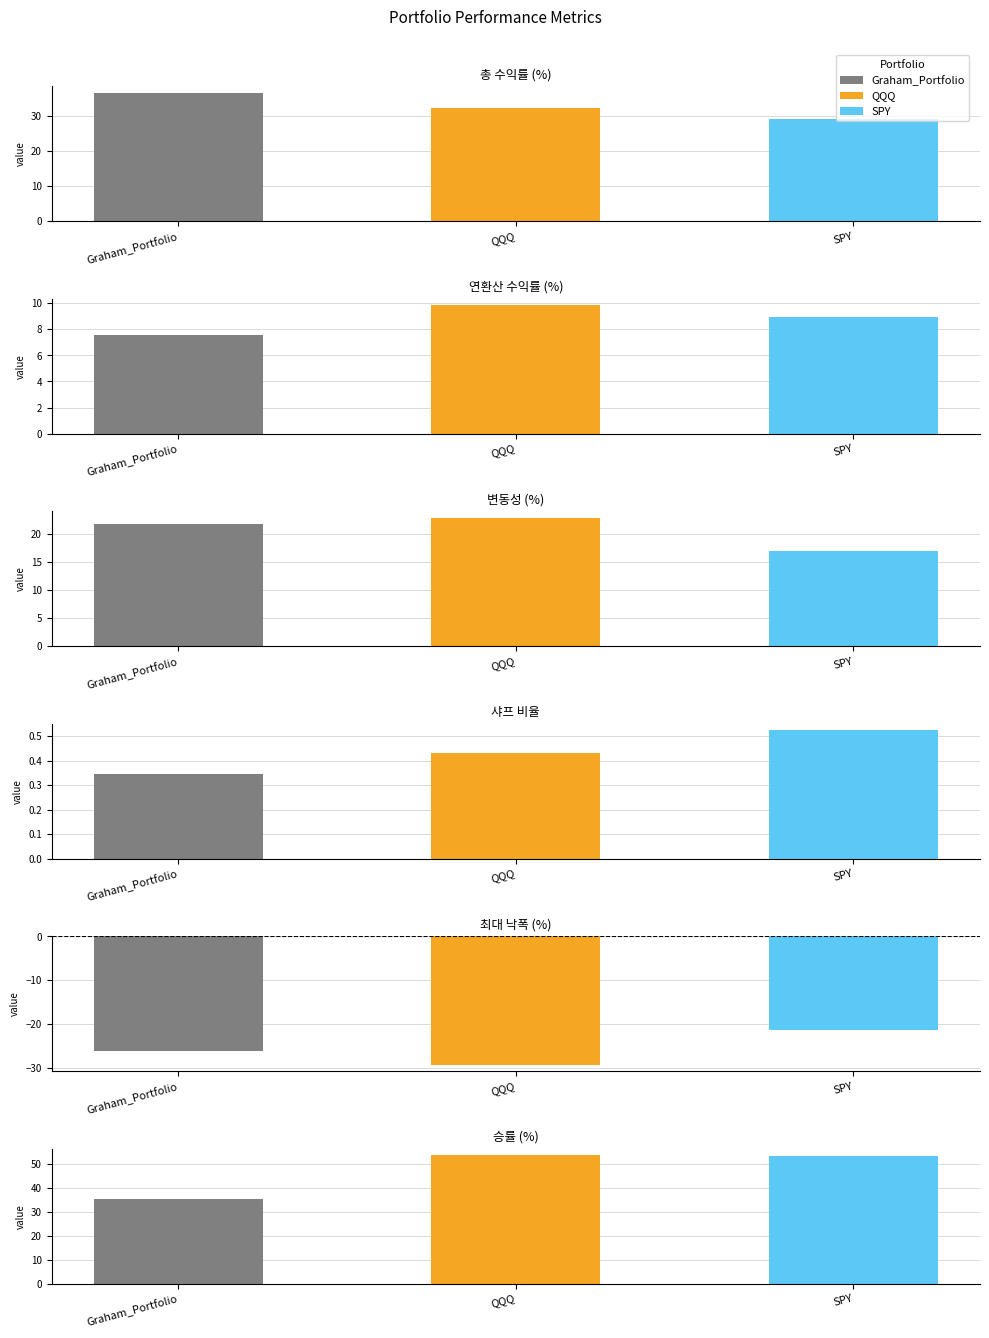

Reading left to right, extract all data points from this chart.

총 수익률 (%): 36.5	32.3	29.0
연환산 수익률 (%): 7.5	9.8	8.9
변동성 (%): 21.8	22.9	17.1
샤프 비율: 0.3	0.4	0.5
최대 낙폭 (%): -26.2	-29.2	-21.3
승률 (%): 35.3	53.7	53.5